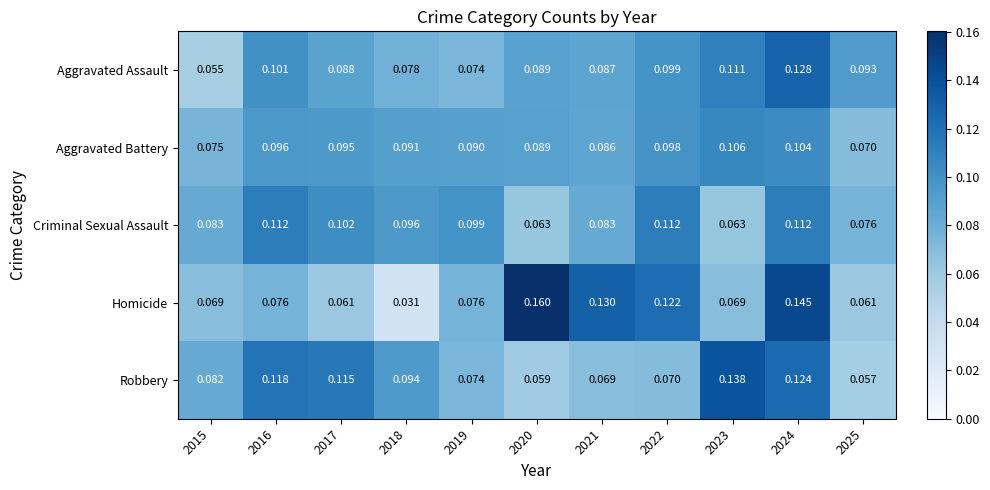

Which series changed the most between 2019 and 2021?

Homicide